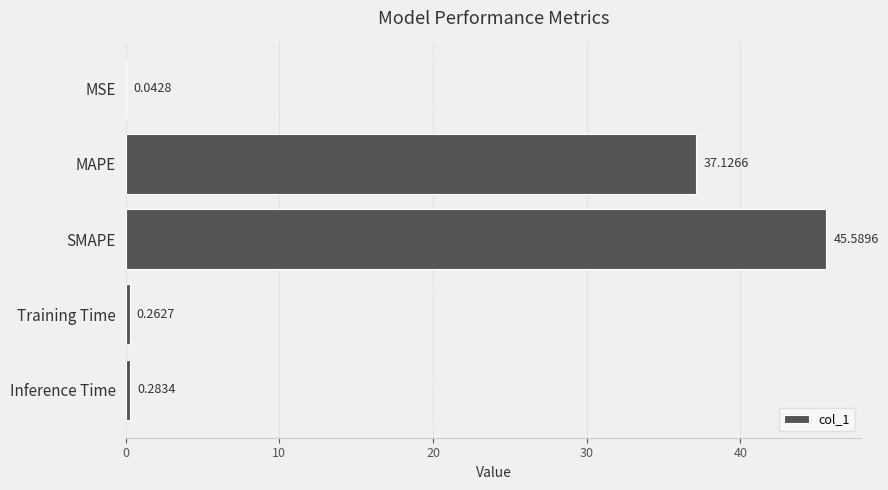

Where is the data nearest to the value 22?

MAPE